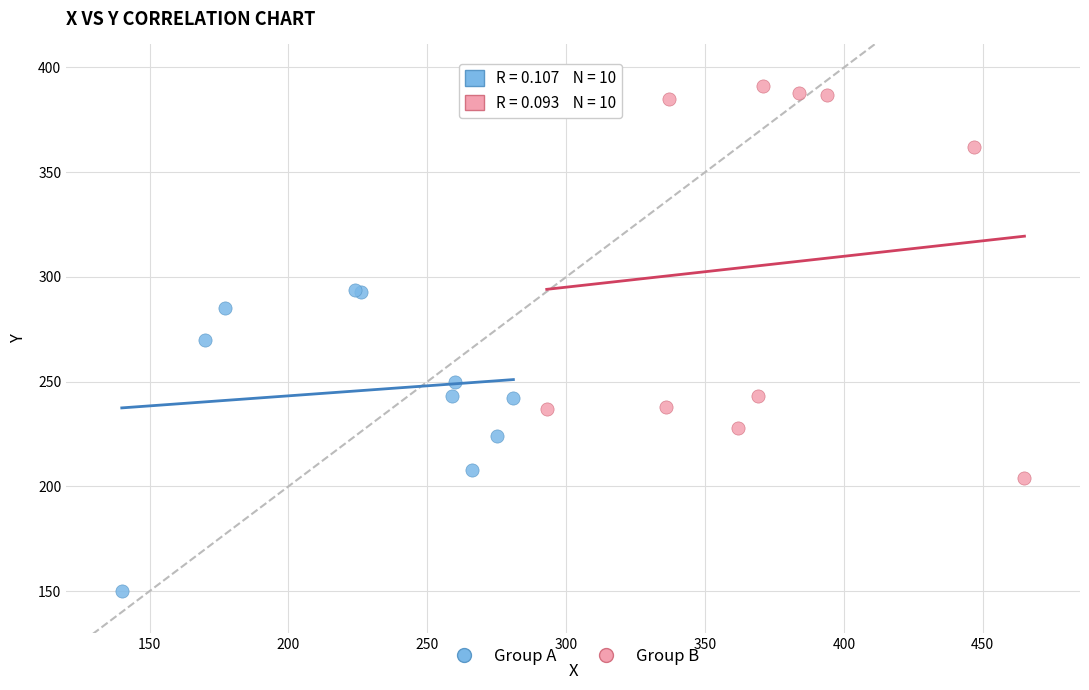

Which series has the widest spread of Y values?

Group B